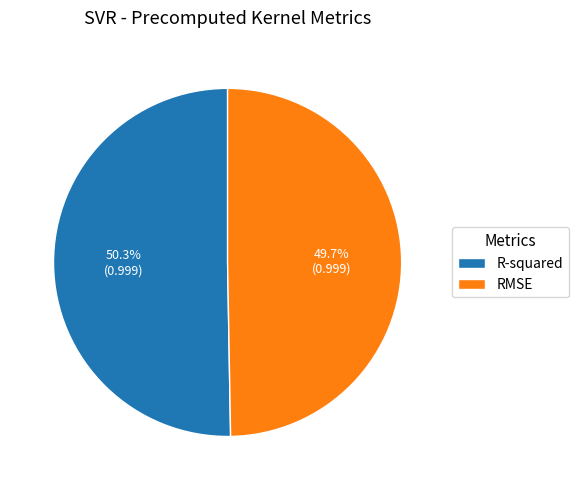

What percentage is the RMSE slice, to the nearest percent?

50%